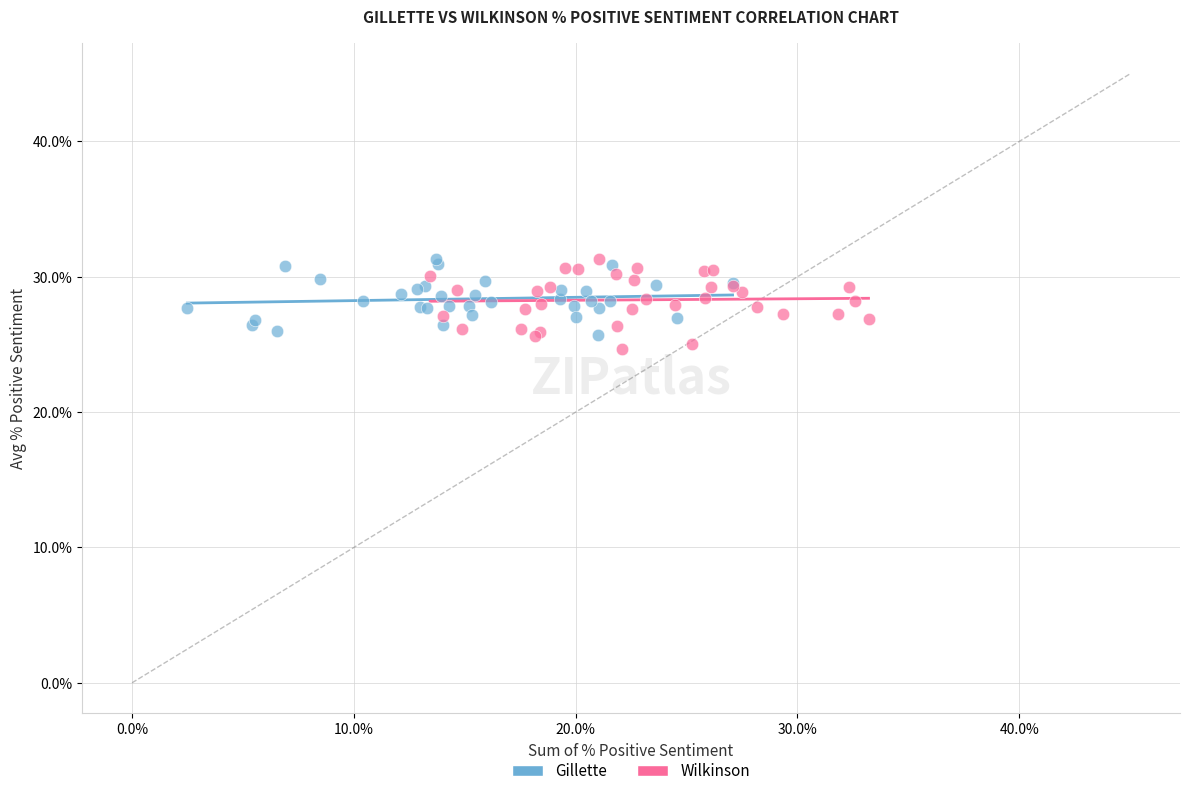

What are all the series names shown in the legend?

Gillette, Wilkinson